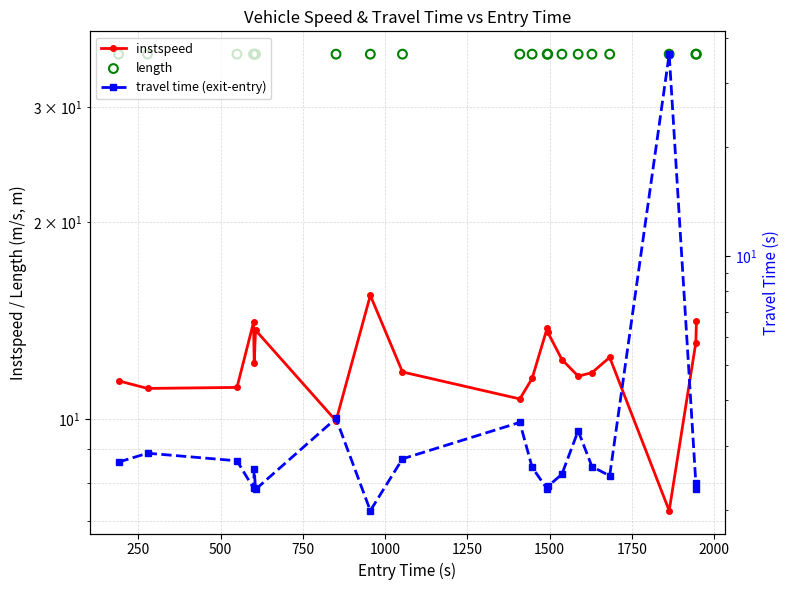

Which series reaches the minimum Y coordinate?

travel time (exit-entry)